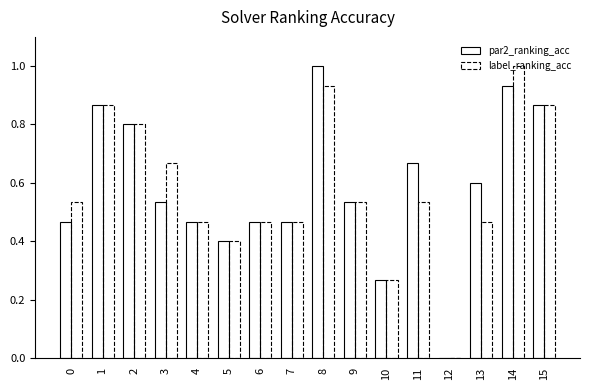

At which label is par2_ranking_acc closest to 0?

12